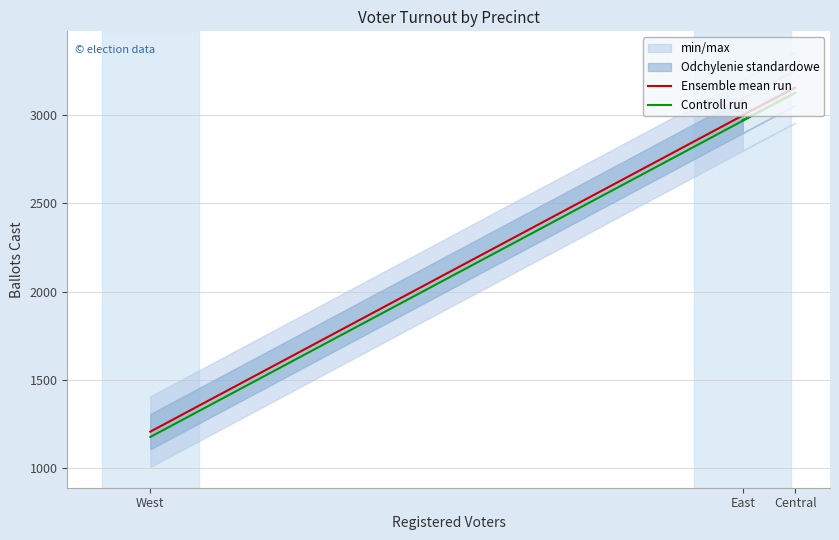

True or false: Ensemble mean run has a value of 3157 at Central.

True